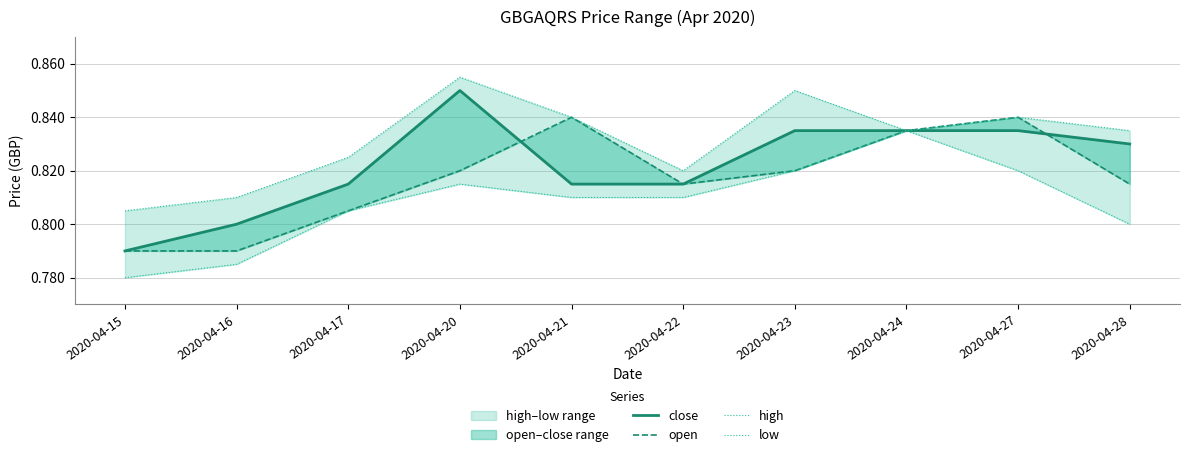

Between 2020-04-22 and 2020-04-16, which is larger?

2020-04-22